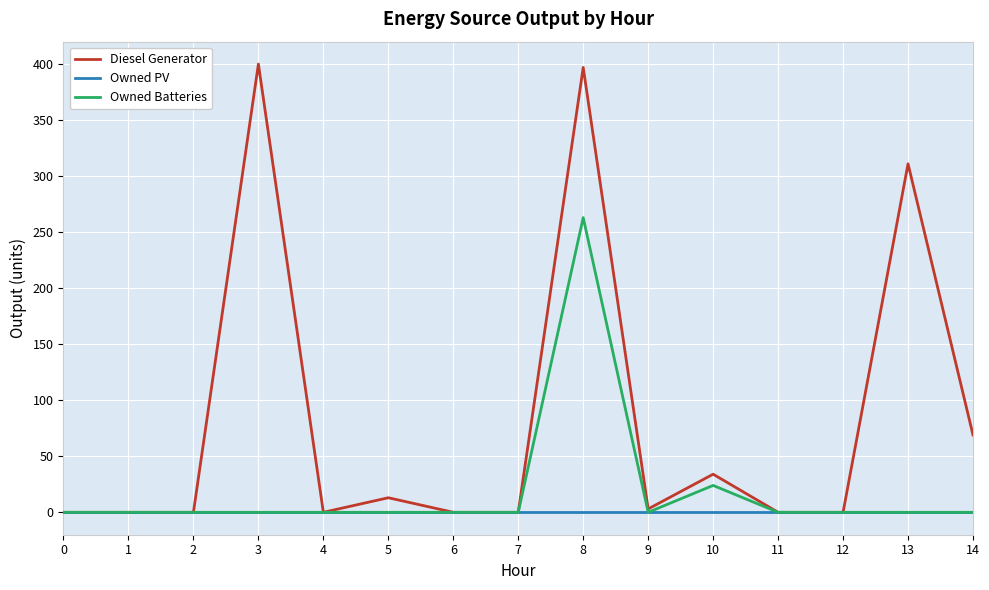

Between 9 and 13, which series saw the biggest shift?

Diesel Generator